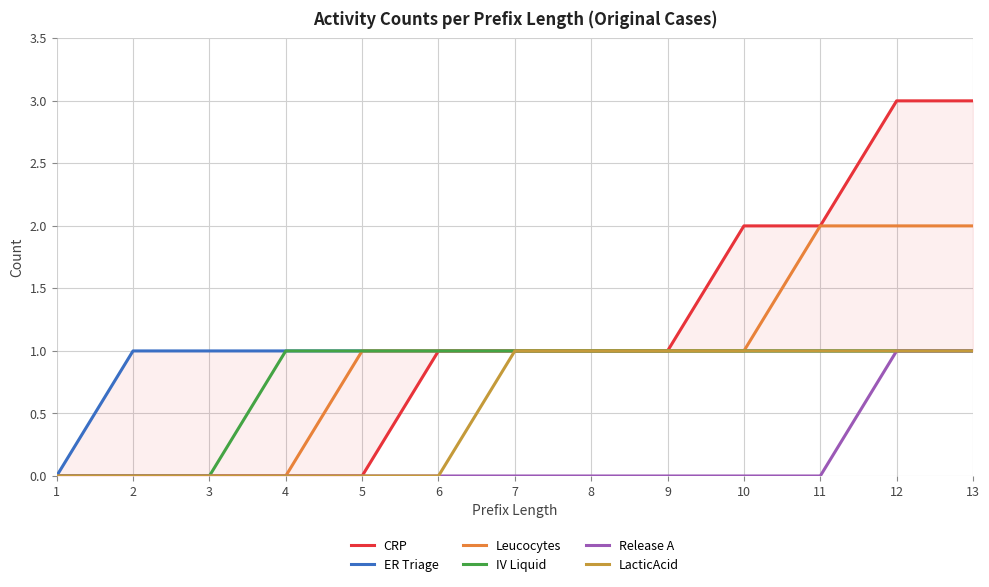

What is the value of the CRP point at the 11th from the left?

2